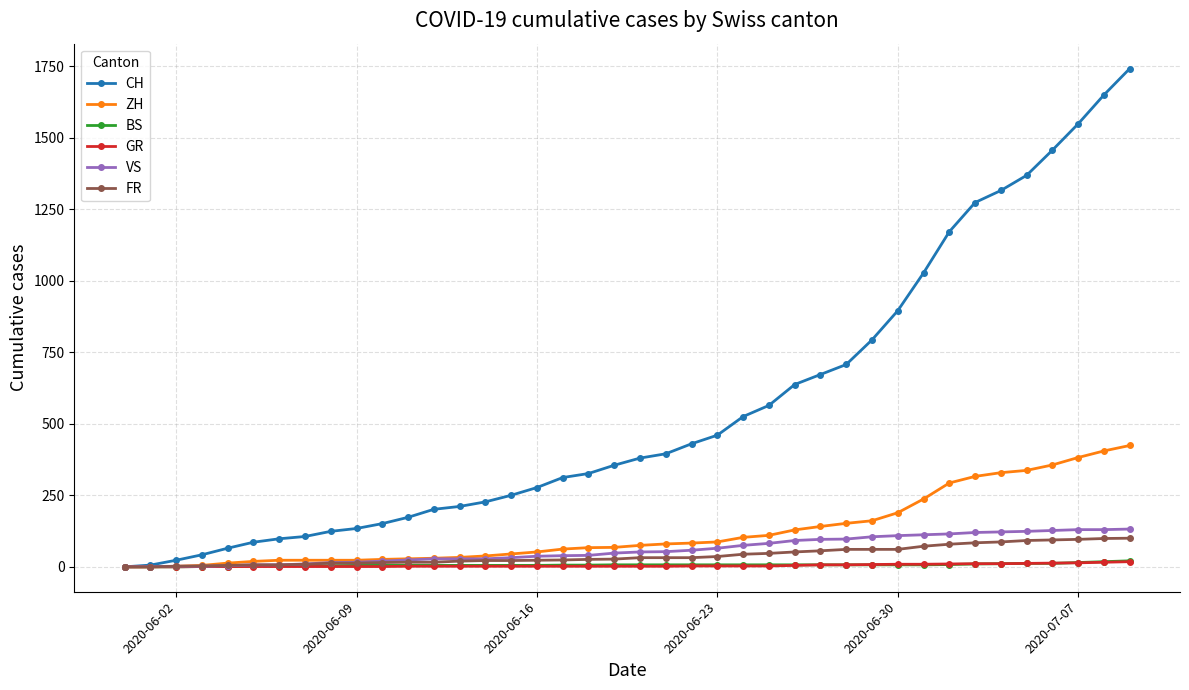

What is the difference between the second highest and second lowest values in the ZH series?

405